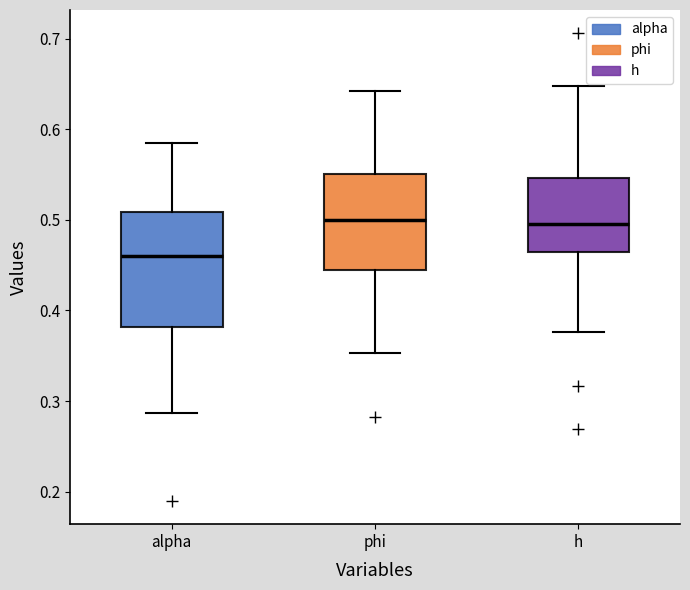

Where is the lower edge of the box for alpha on the y-axis? The values are not printed on the chart, so give them approximately, as read against the axis.

0.38